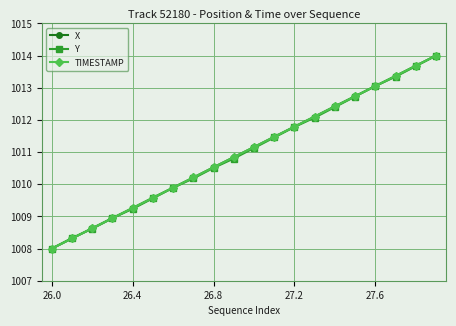

What is the value of the Y point at the 10th from the left?

1010.8